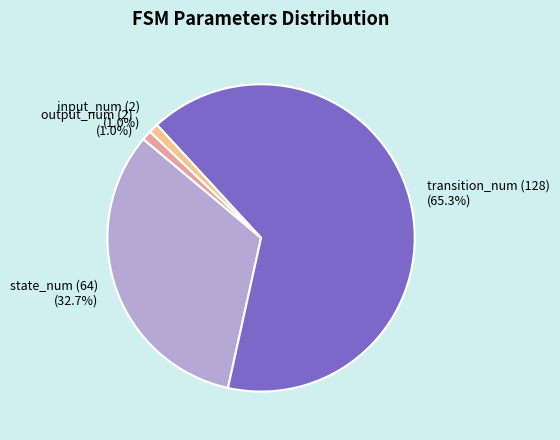

True or false: input_num (2) accounts for 10% of the total.

False